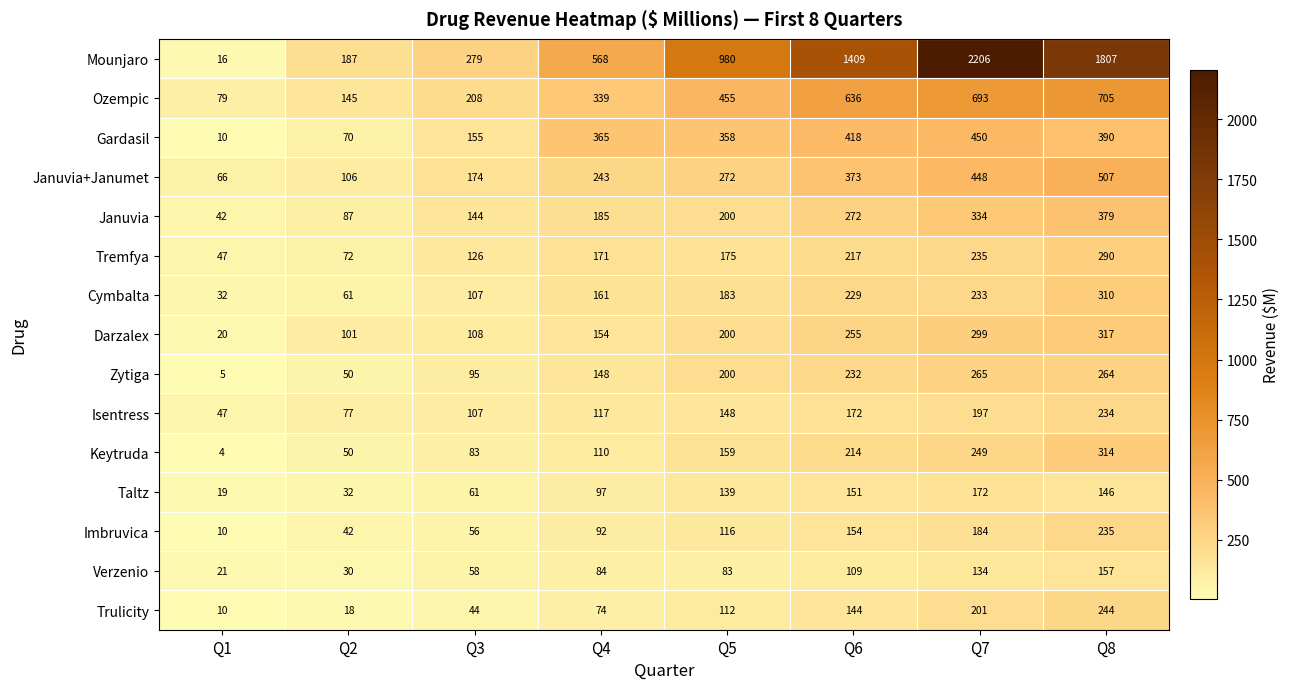

How many data points does each series have?

8